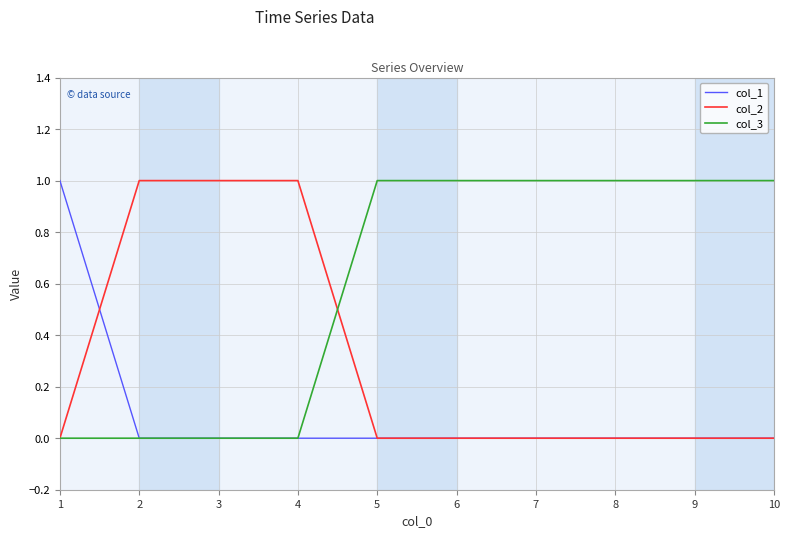

Which series has the largest total across all categories?

col_3